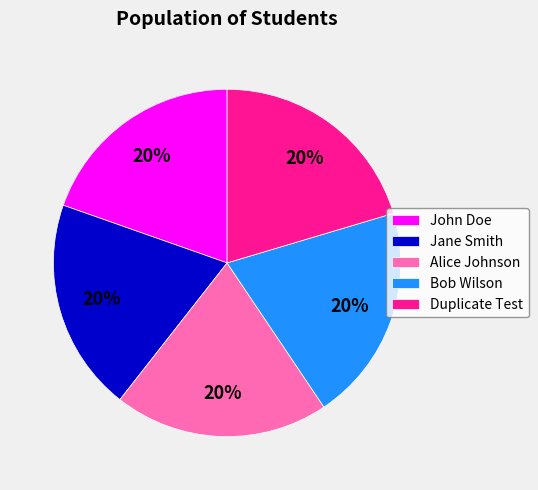

Combined, do Bob Wilson and Alice Johnson account for over 50%?

No